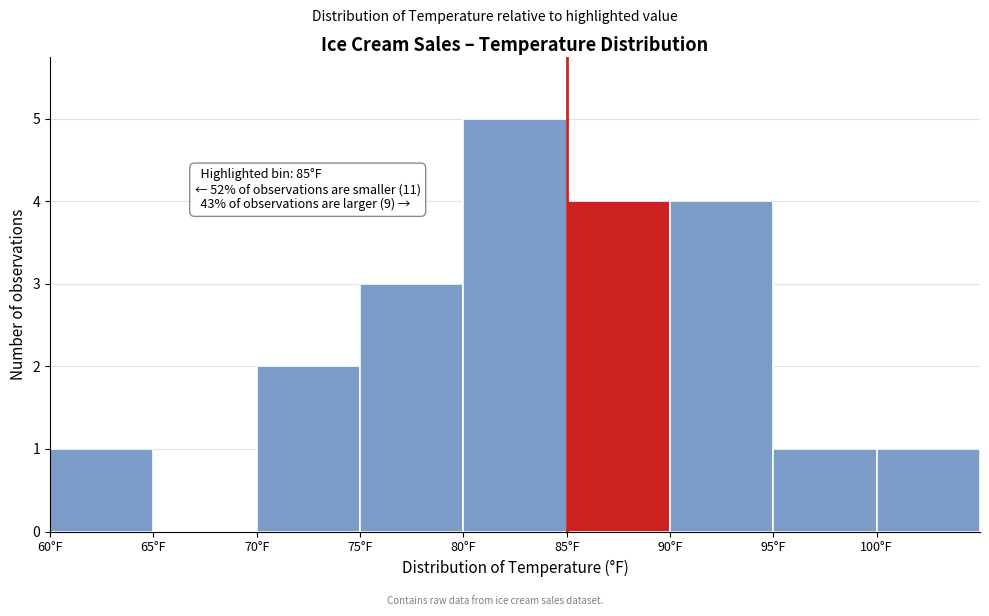

Over which range of the x-axis is the bar tallest?

80 to 85